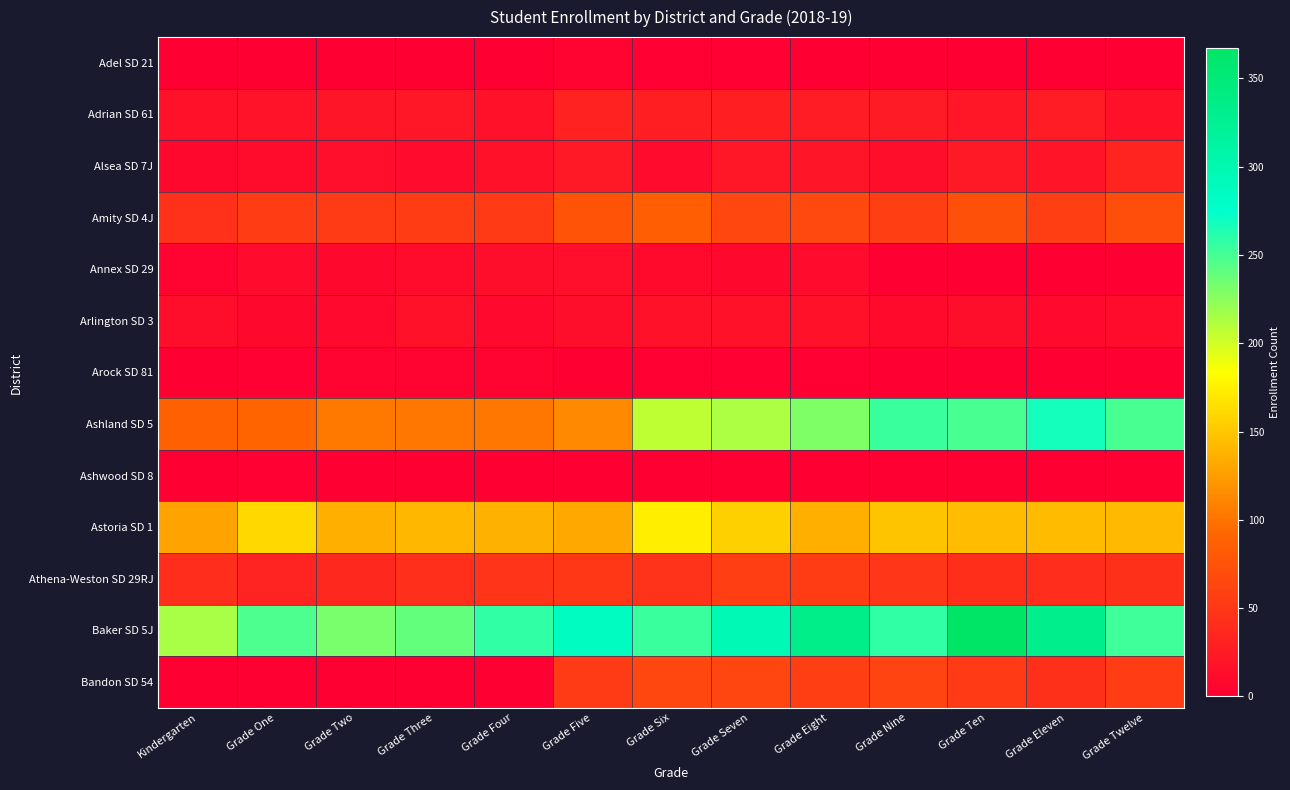

Which series has the widest spread of values?

Ashland SD 5